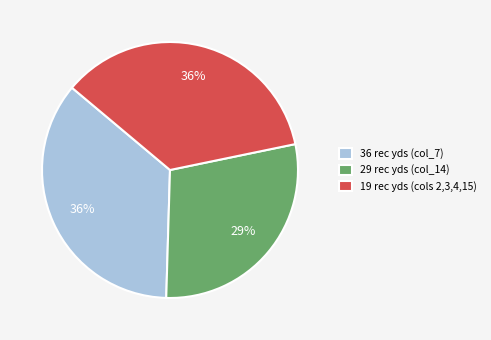

True or false: 36 rec yds (col_7) accounts for 48% of the total.

False